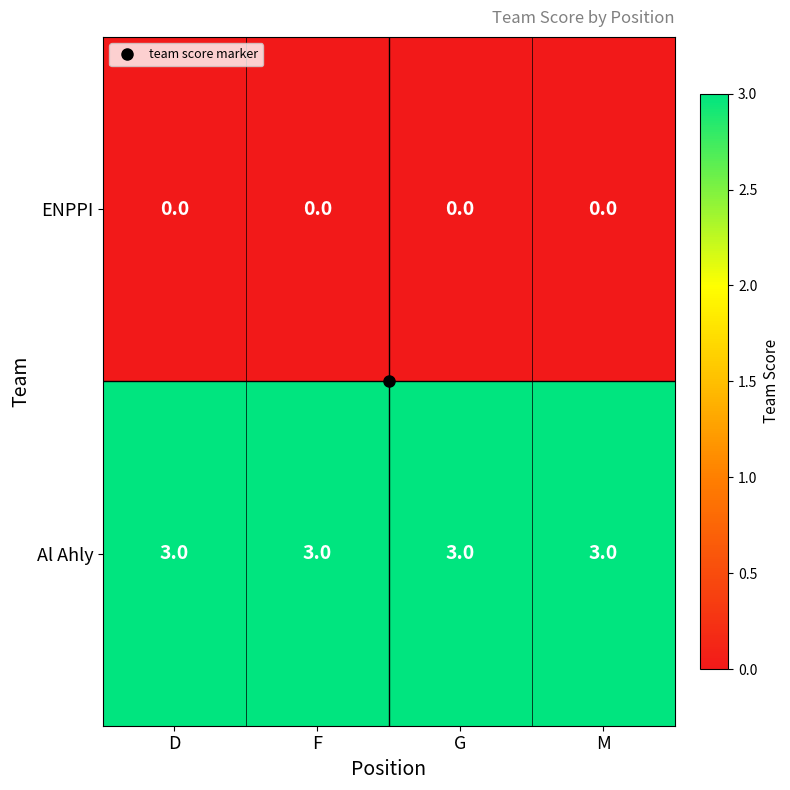

Rank the series by their maximum value, from lowest to highest.

ENPPI, Al Ahly